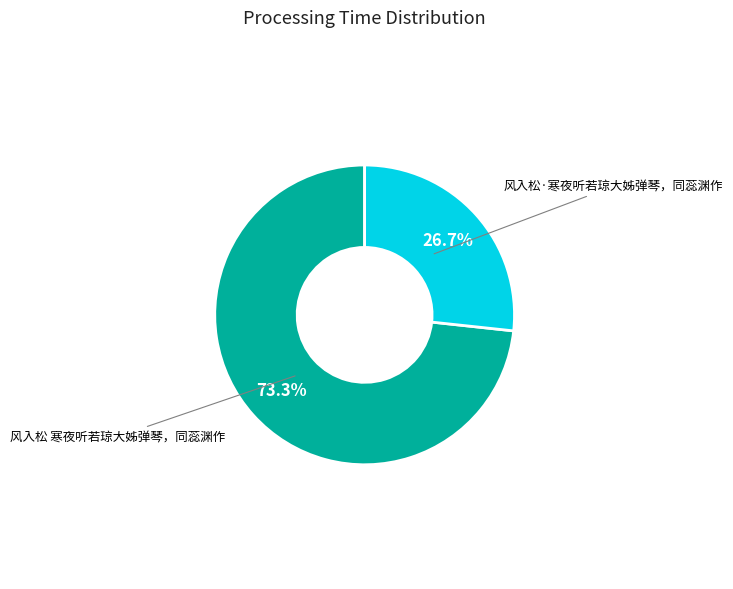

Which slice is the smallest?

风入松·寒夜听若琼大姊弹琴，同蕊渊作